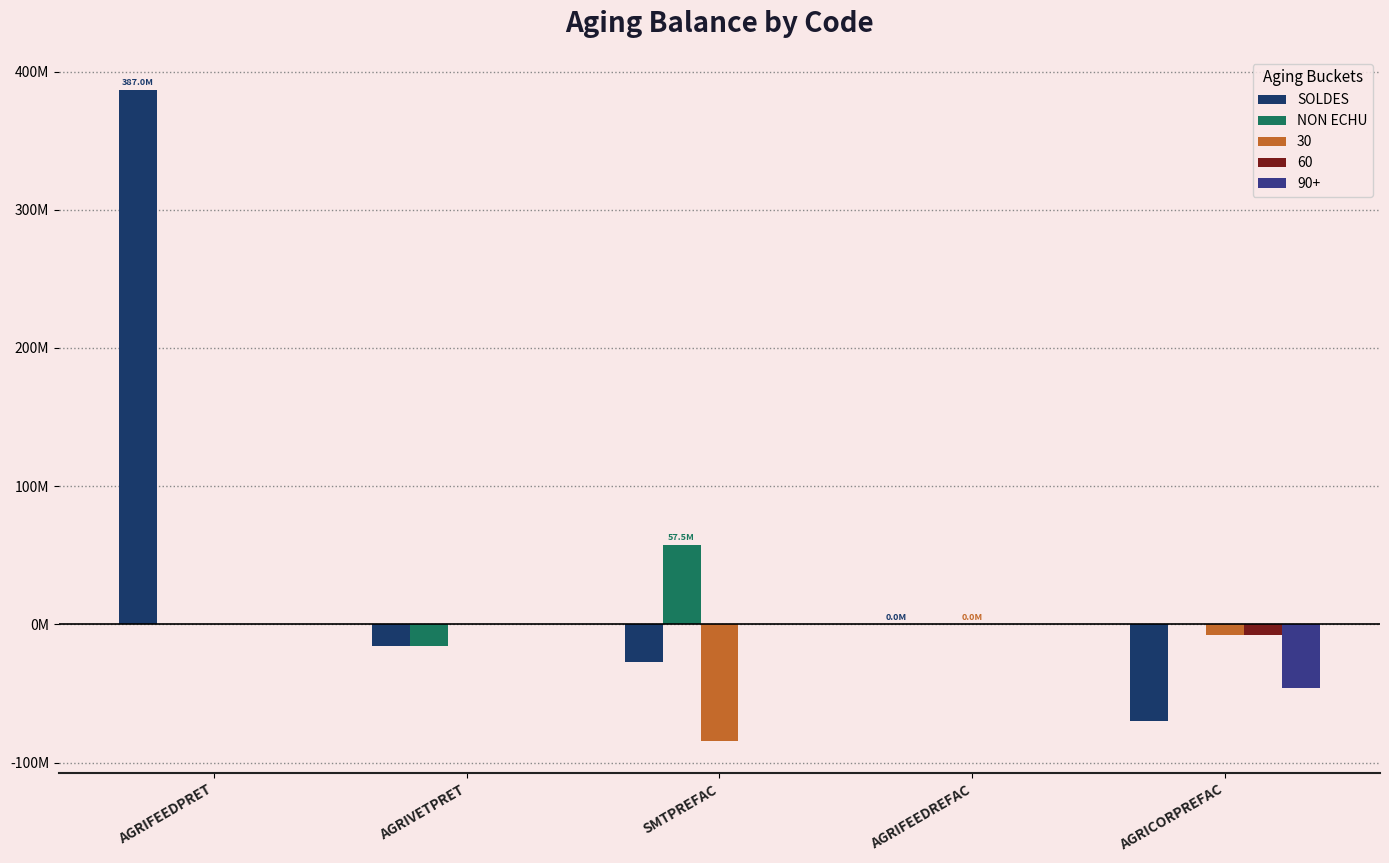

Are the bars horizontal?

No